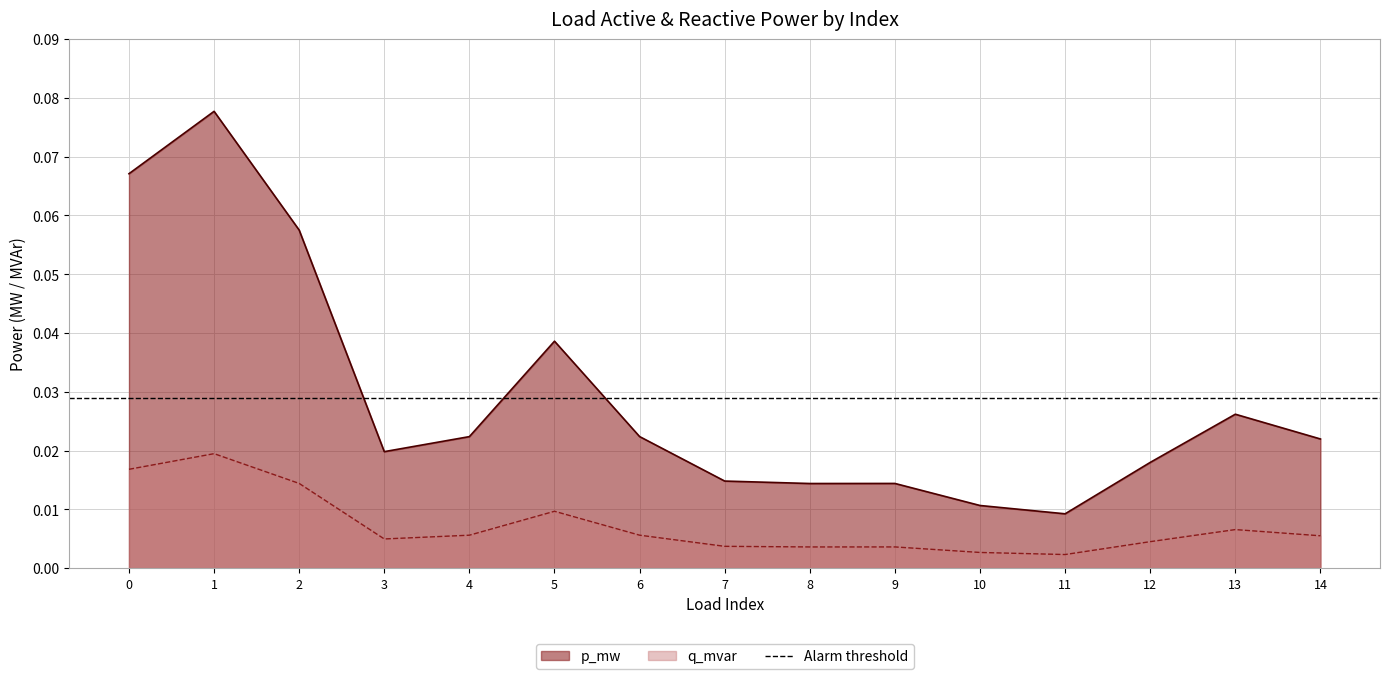

True or false: q_mvar and p_mw cross at least once.

False